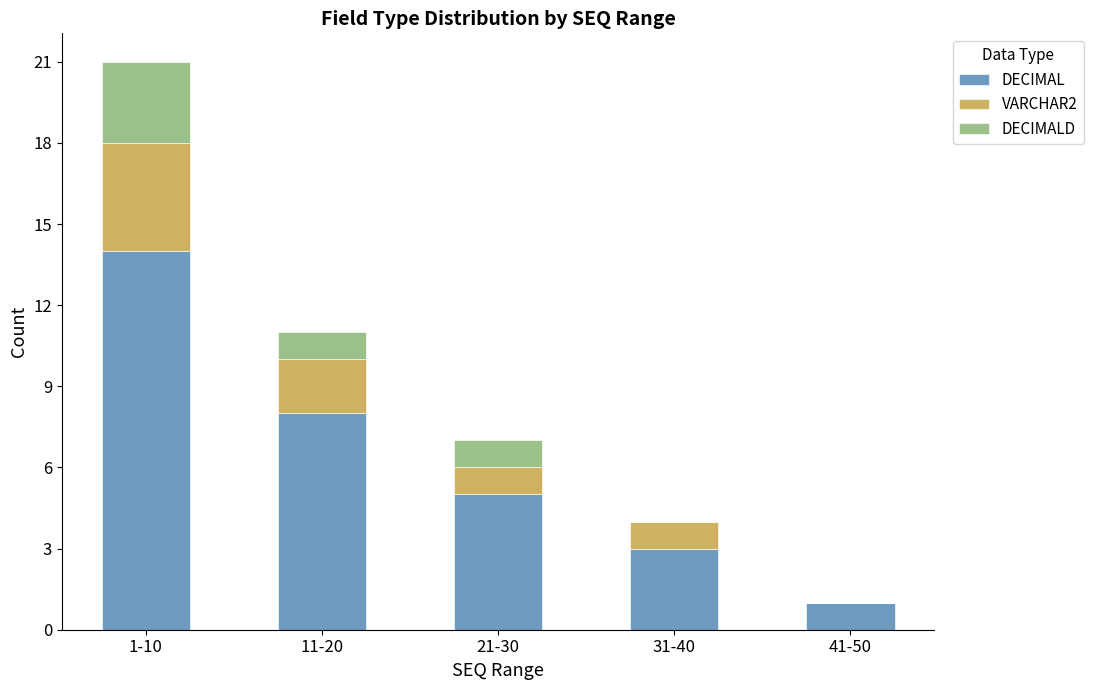

At which label does DECIMAL reach its peak?

1-10